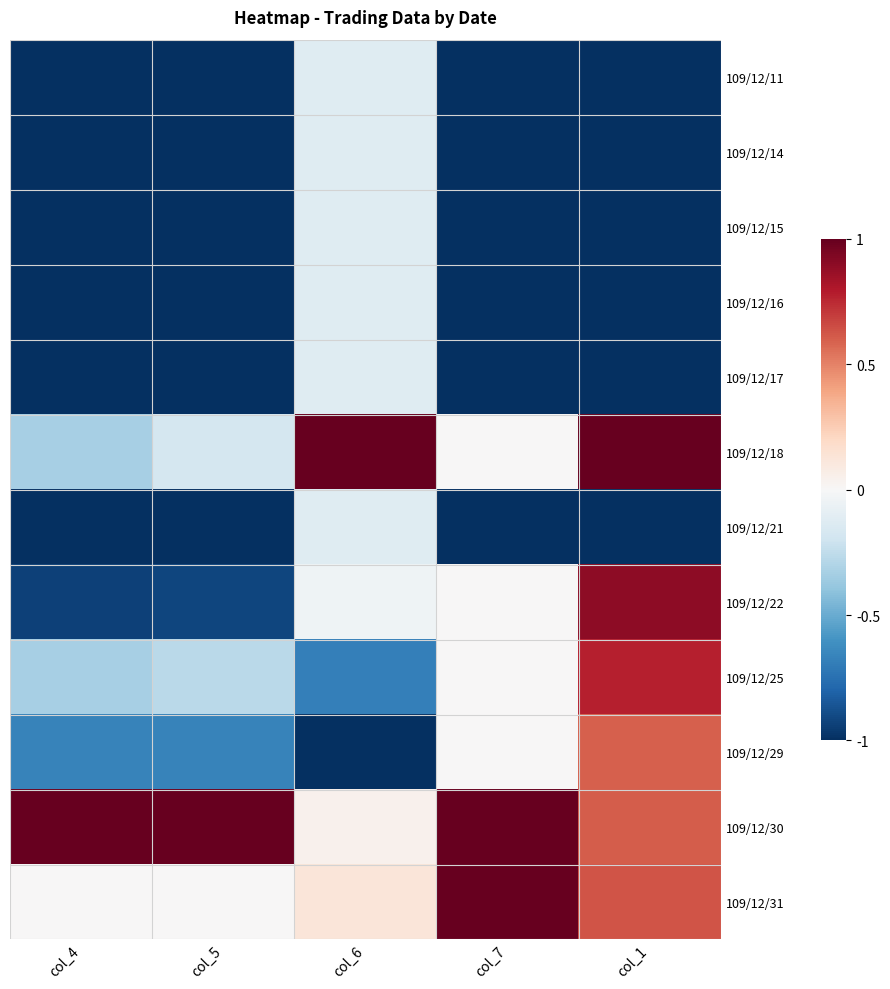

What is the greatest value displayed?

1.0